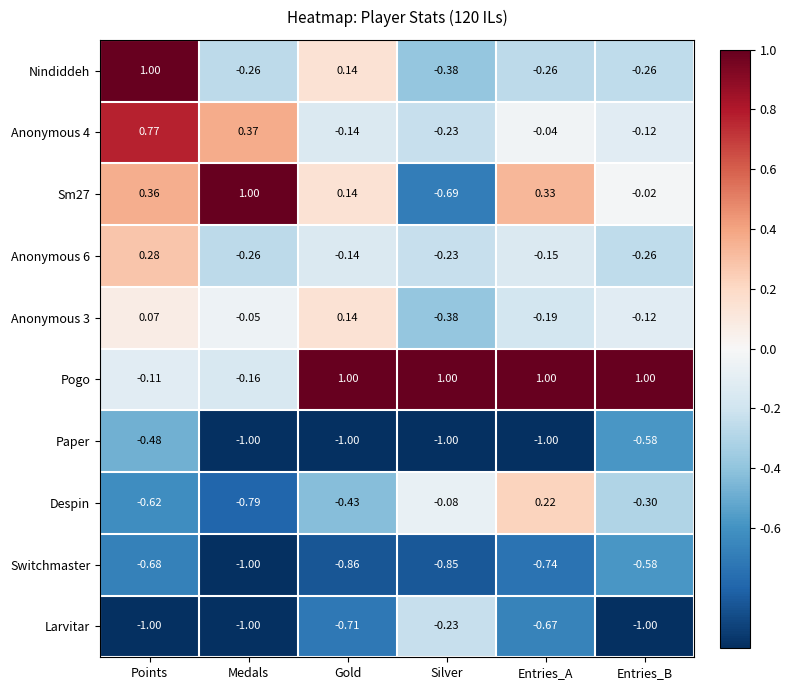

At which category is the sum across all series the highest?

Points